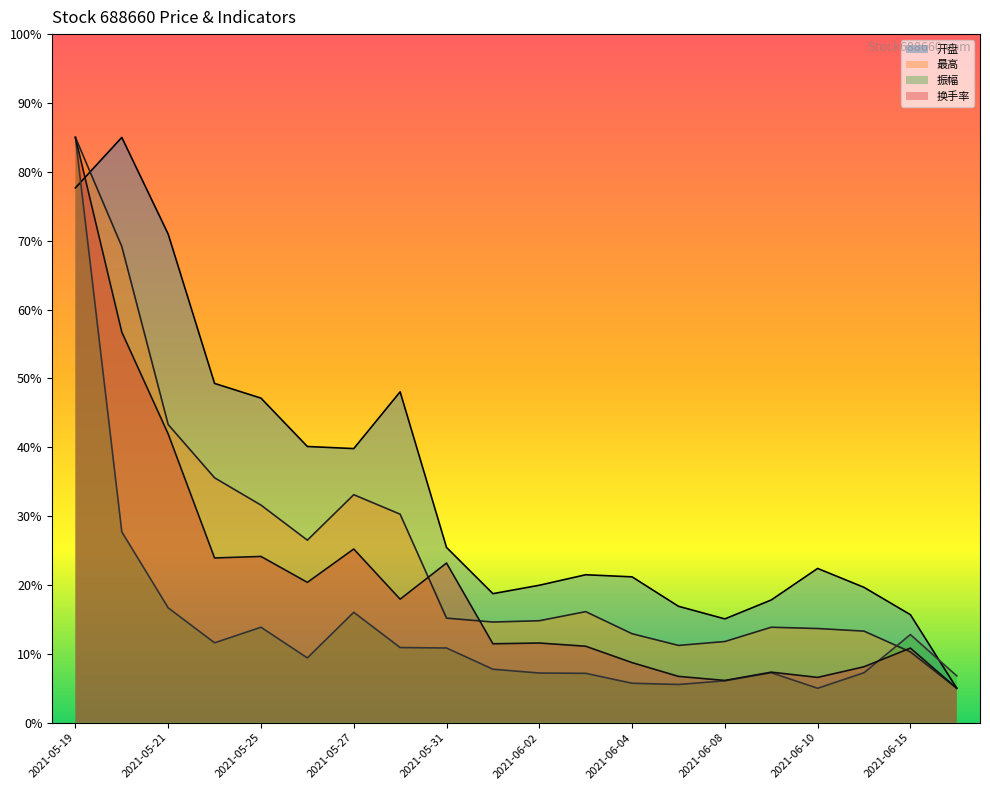

Where does the 振幅 series first go above 9?

2021-05-19